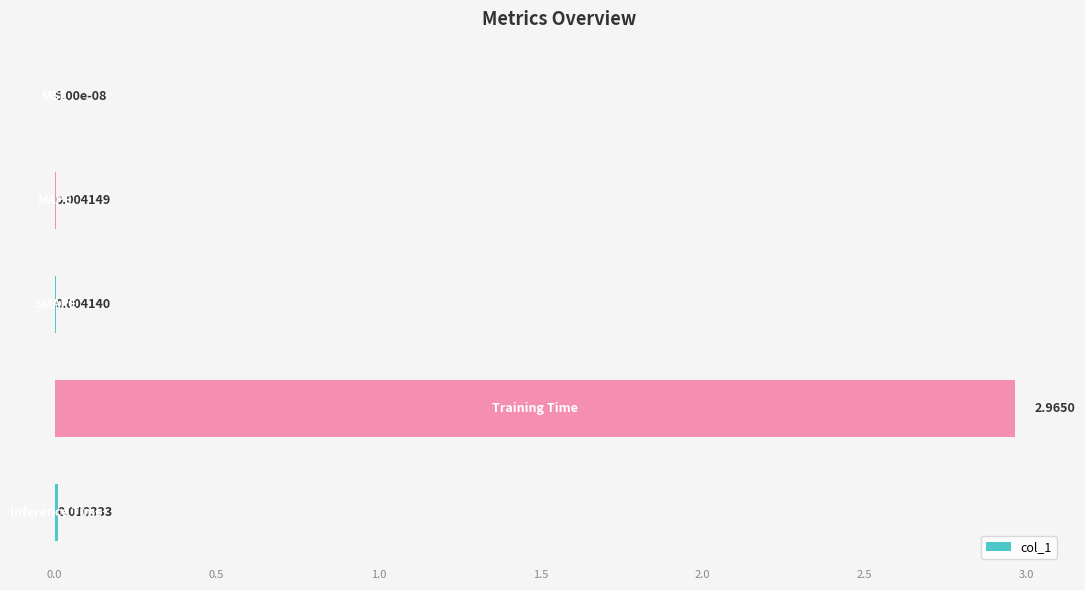

What is the sum of all values?

3.0